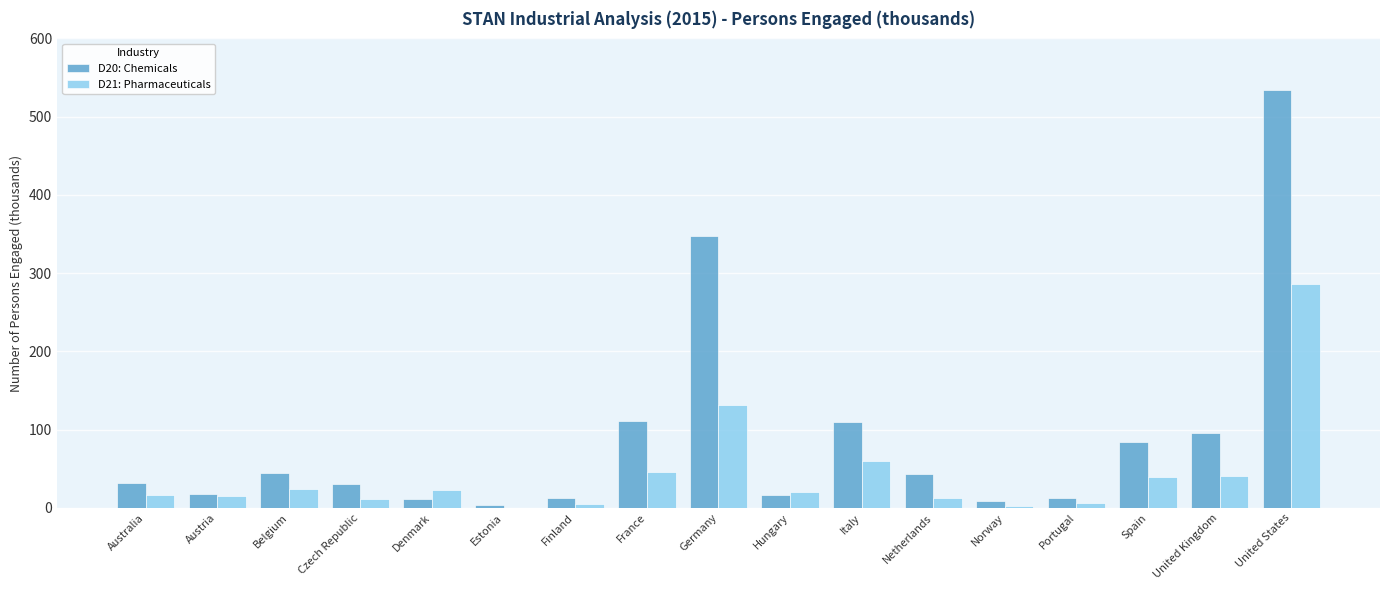

Is the value of D21: Pharmaceuticals at Czech Republic greater than the value of D20: Chemicals at United Kingdom?

No